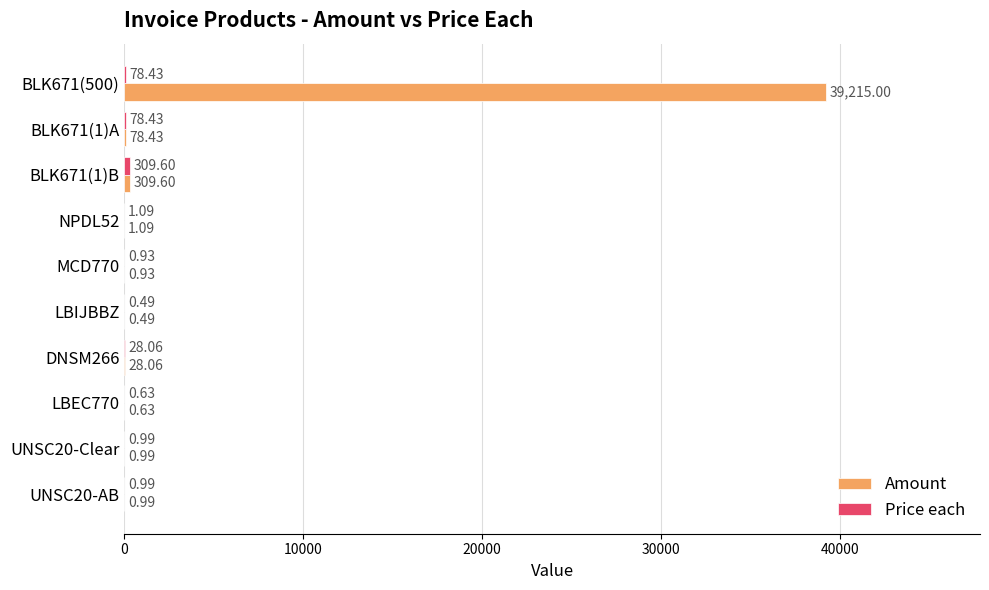

At which category is the sum across all series the highest?

BLK671(500)